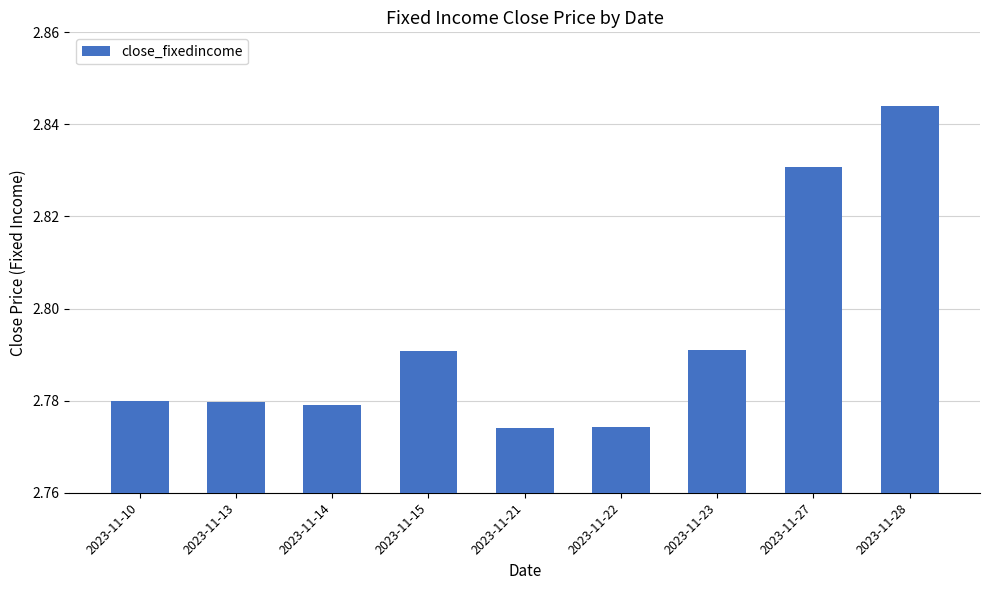

What is the change in value from 2023-11-23 to 2023-11-28?

+0.1